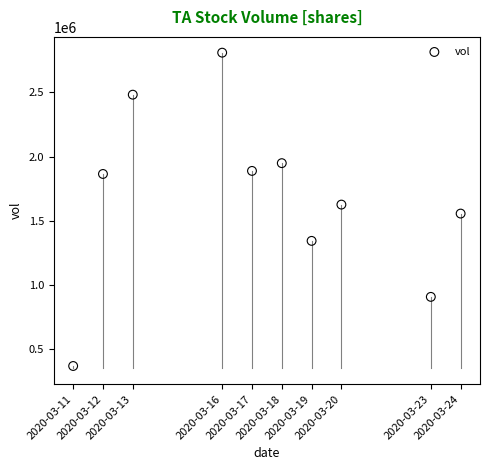

What is the range of X values (max minus min)?

1123200